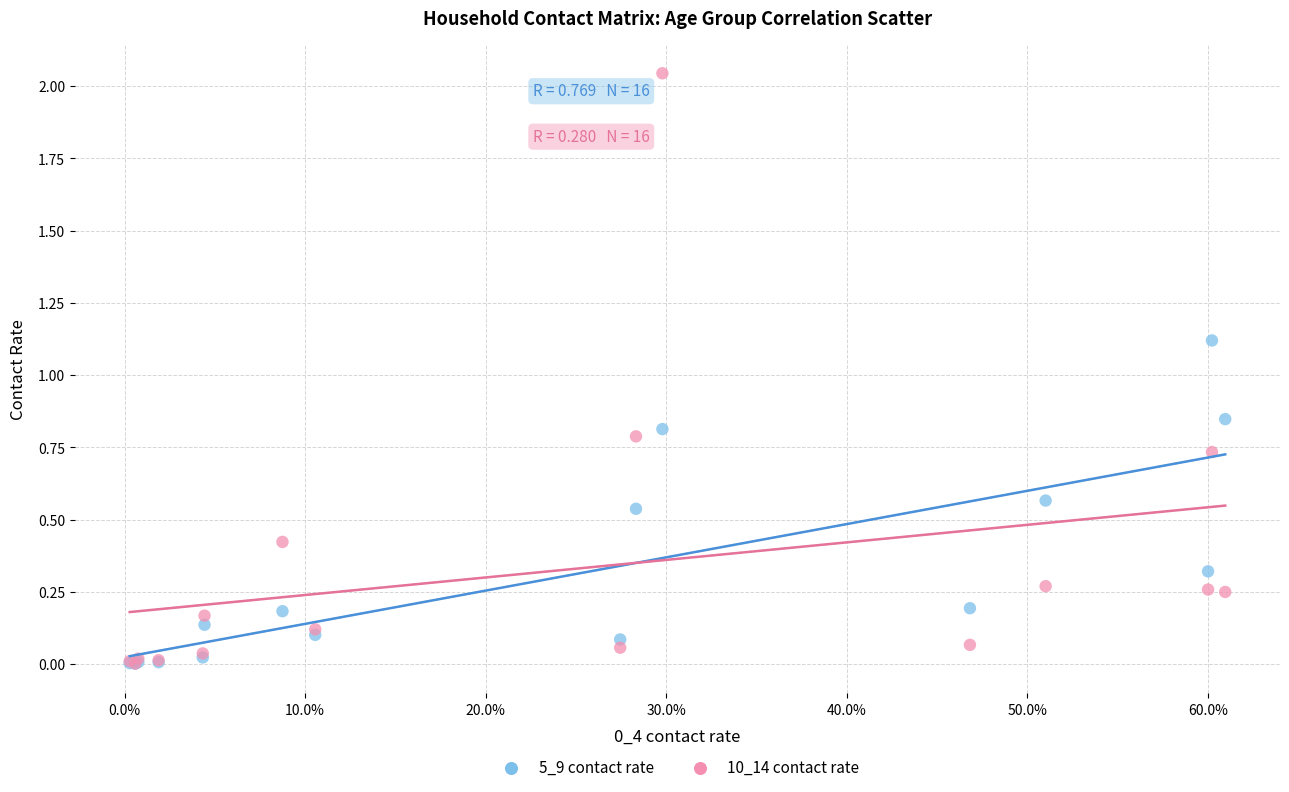

Across all series, what Y value is closest to 1?

1.1